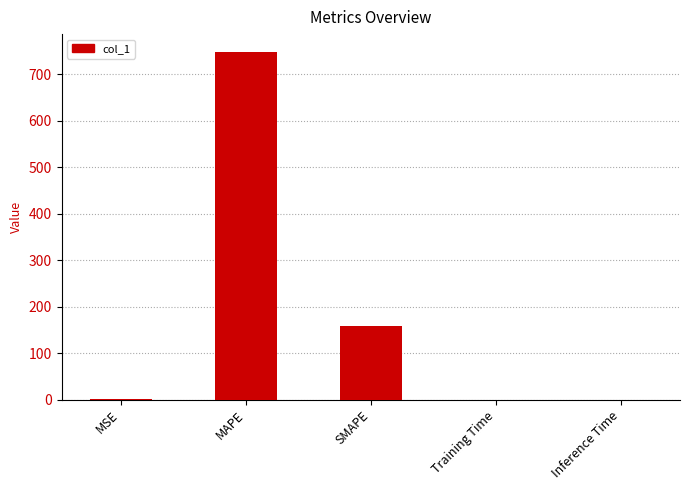

What is the maximum value shown in the chart?

748.4